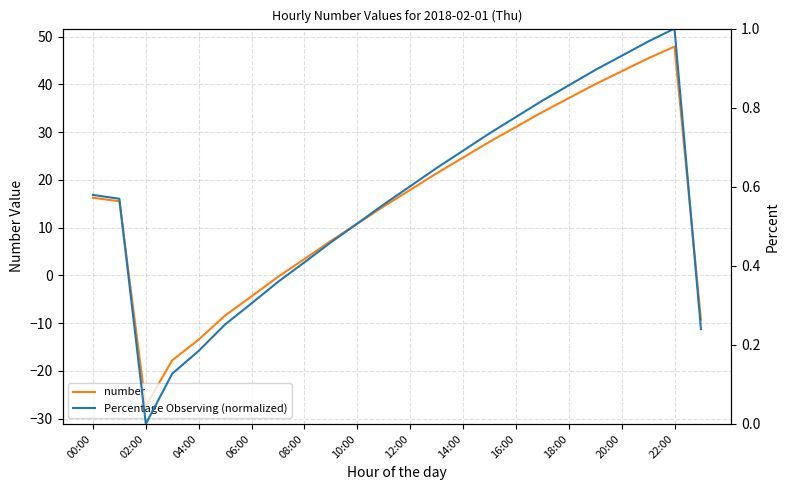

True or false: number and Percentage Observing (normalized) cross at least once.

True